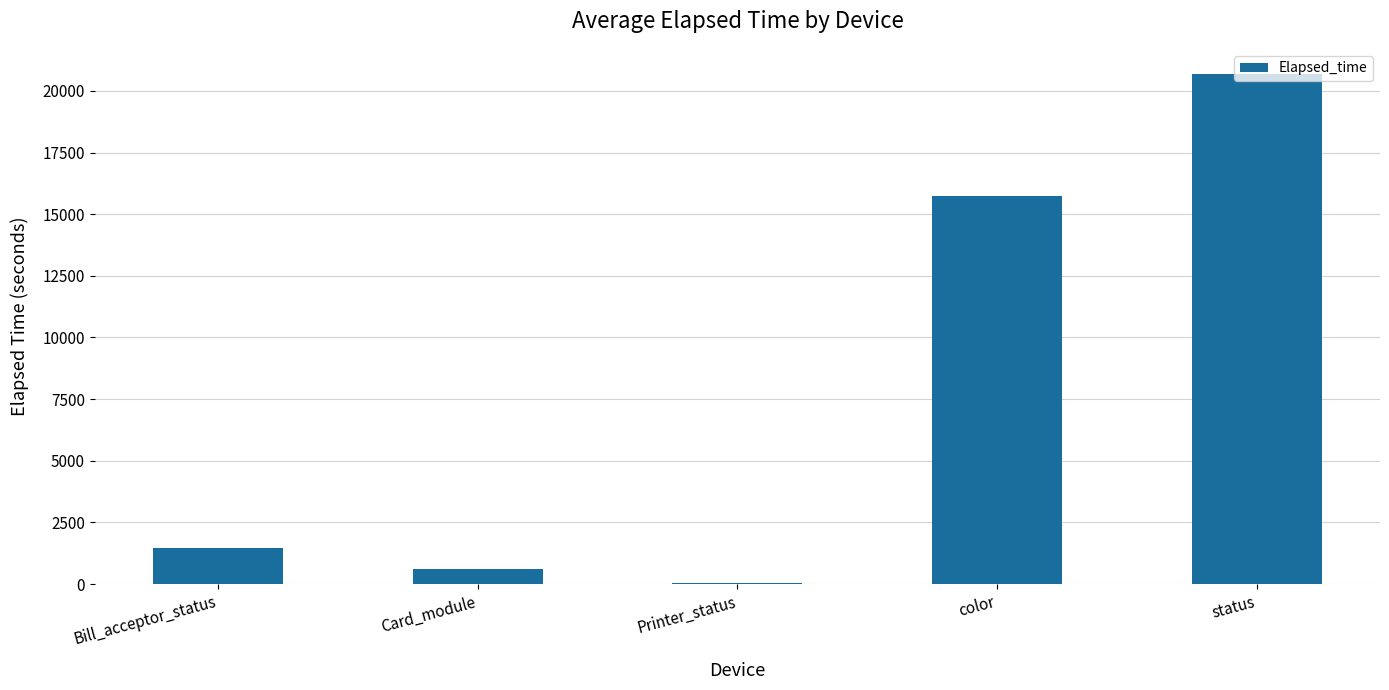

What is the sum of the values at Card_module and color?

16358.1